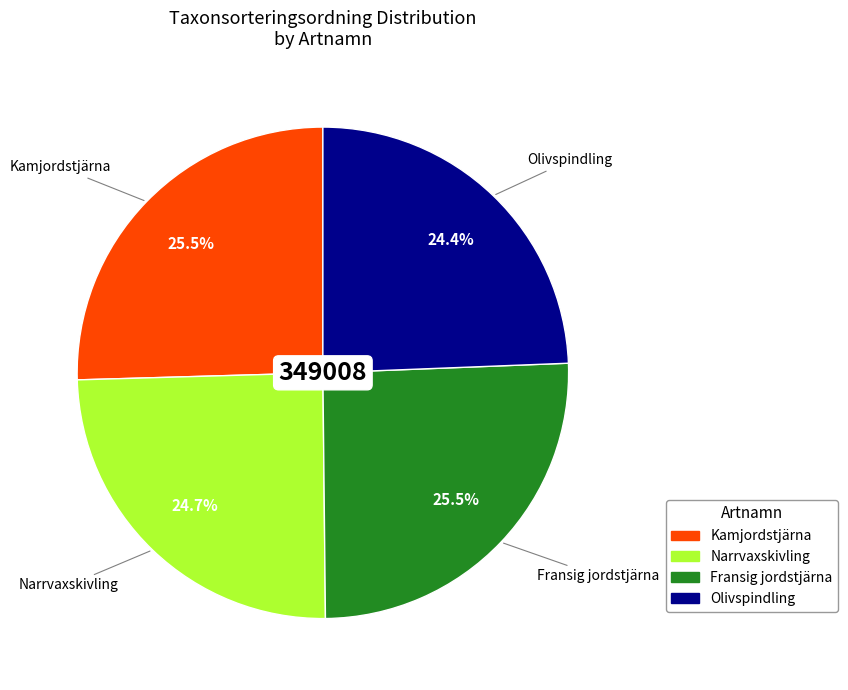

Is the sum of Kamjordstjärna and Olivspindling greater than half?

No